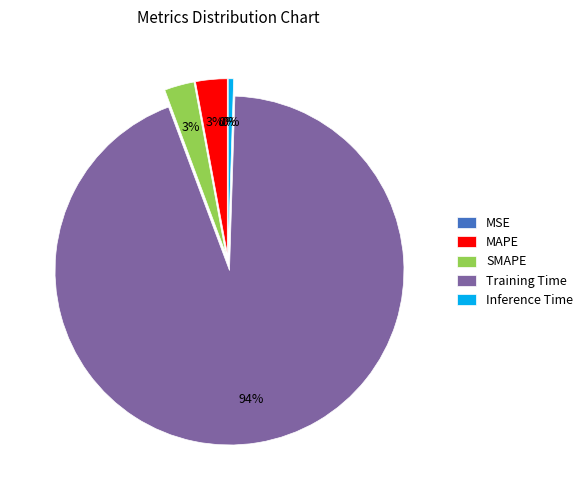

To the nearest percent, what is the combined percentage of SMAPE and Inference Time?

3%